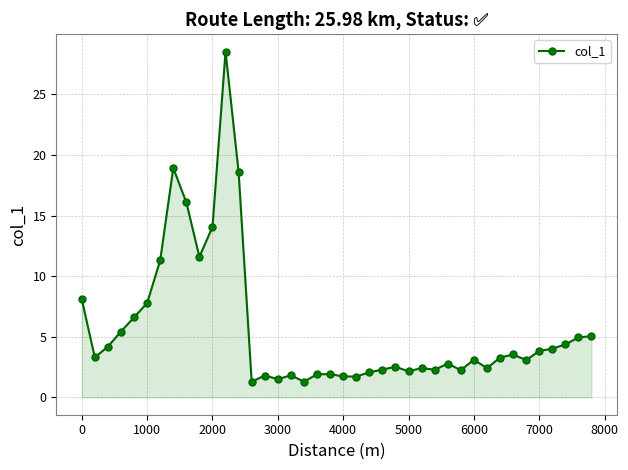

What is the maximum value shown in the chart?

28.5